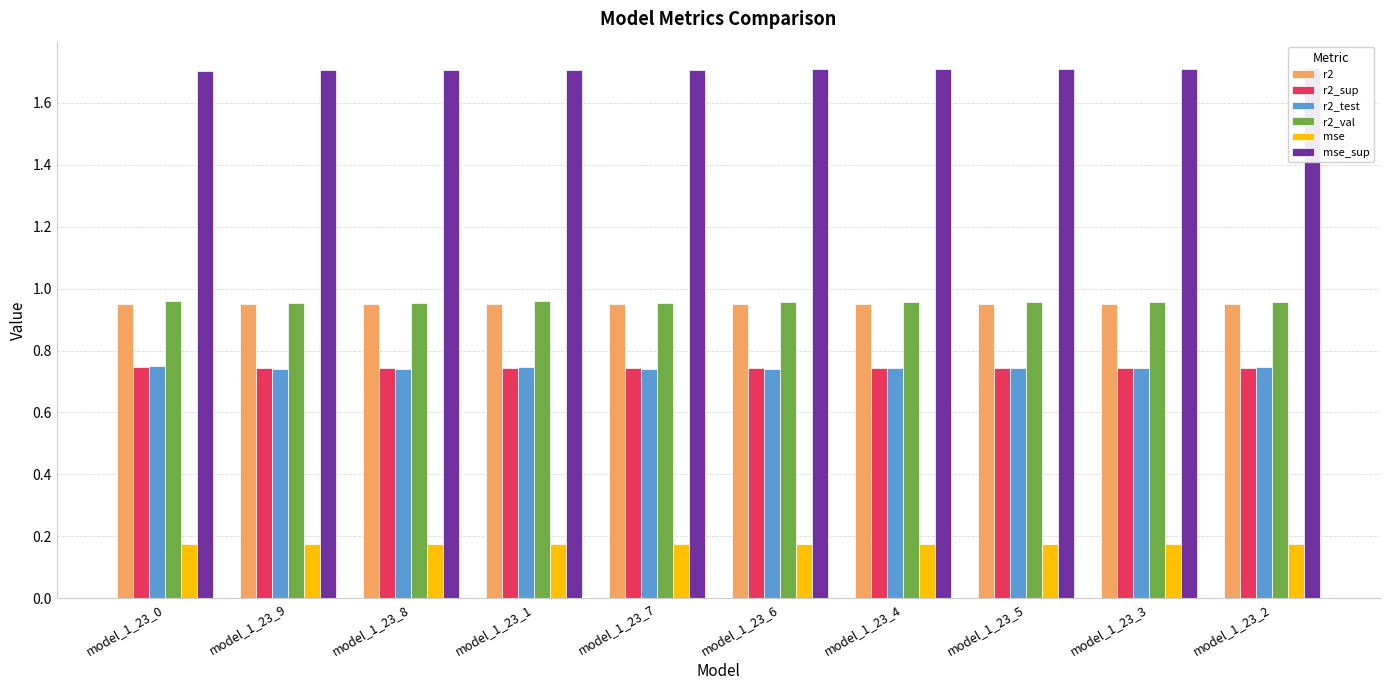

Are the bars horizontal?

No